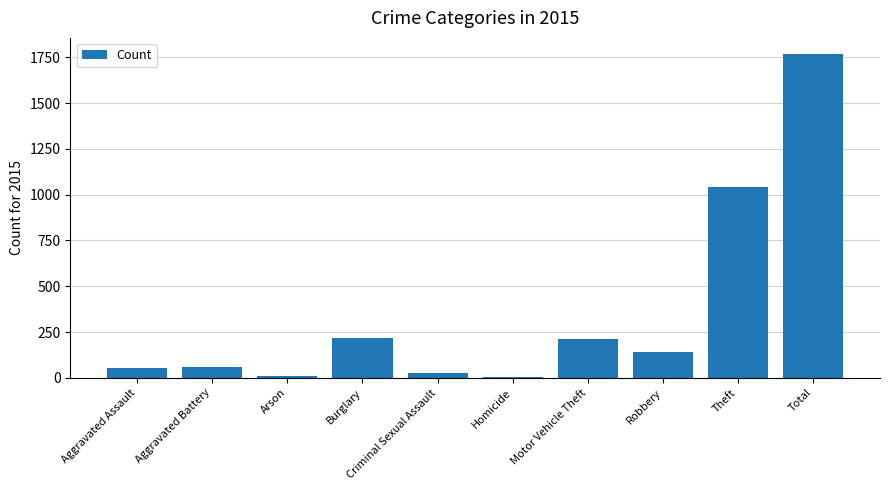

Are the bars horizontal?

No